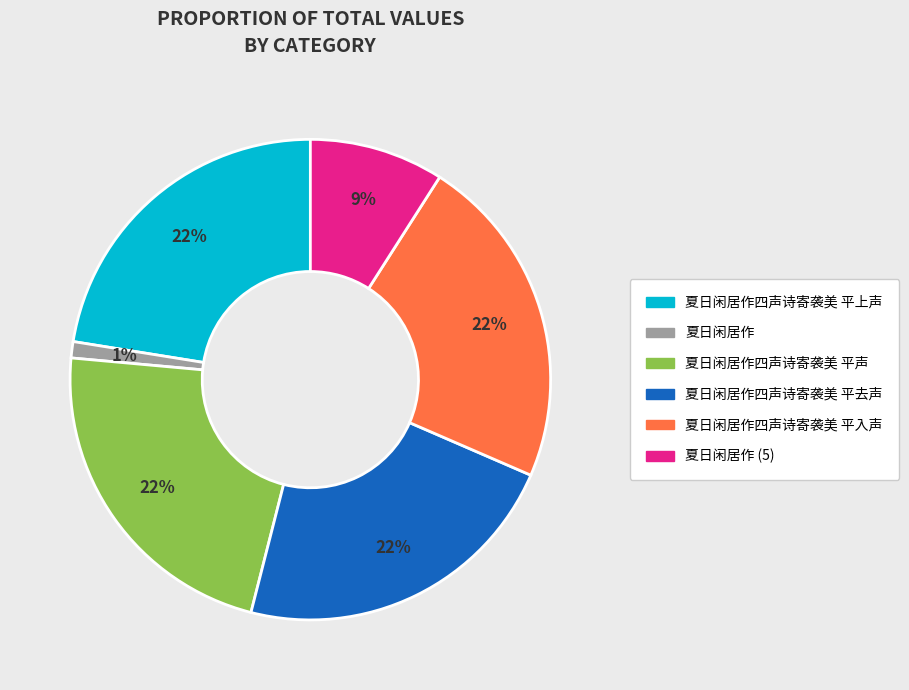

To the nearest percent, what is the average slice percentage?

17%